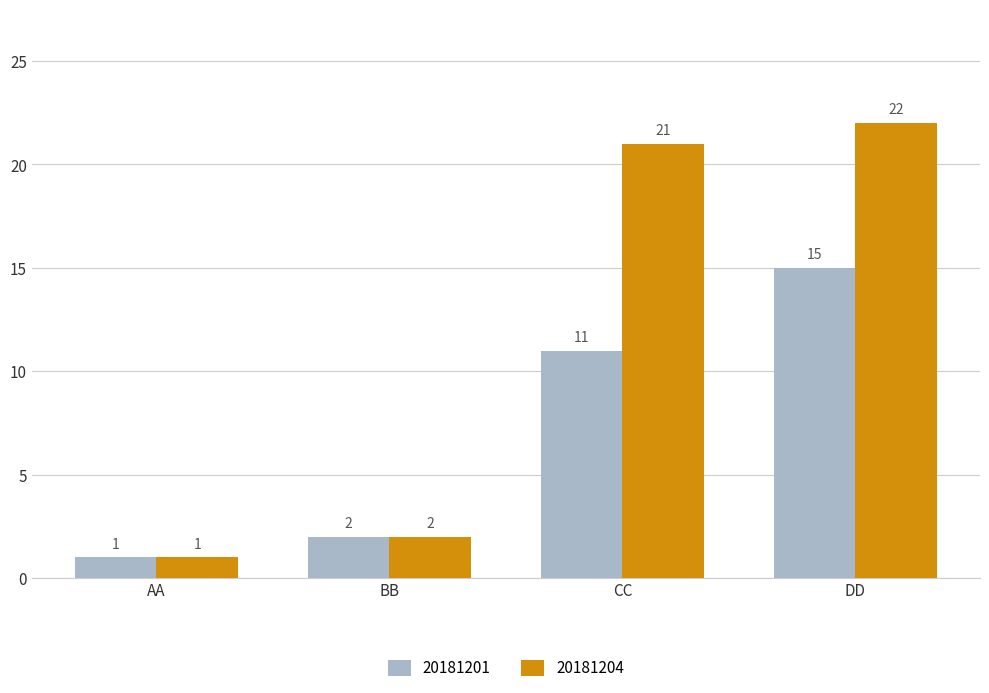

What is the maximum value shown in the chart?

22